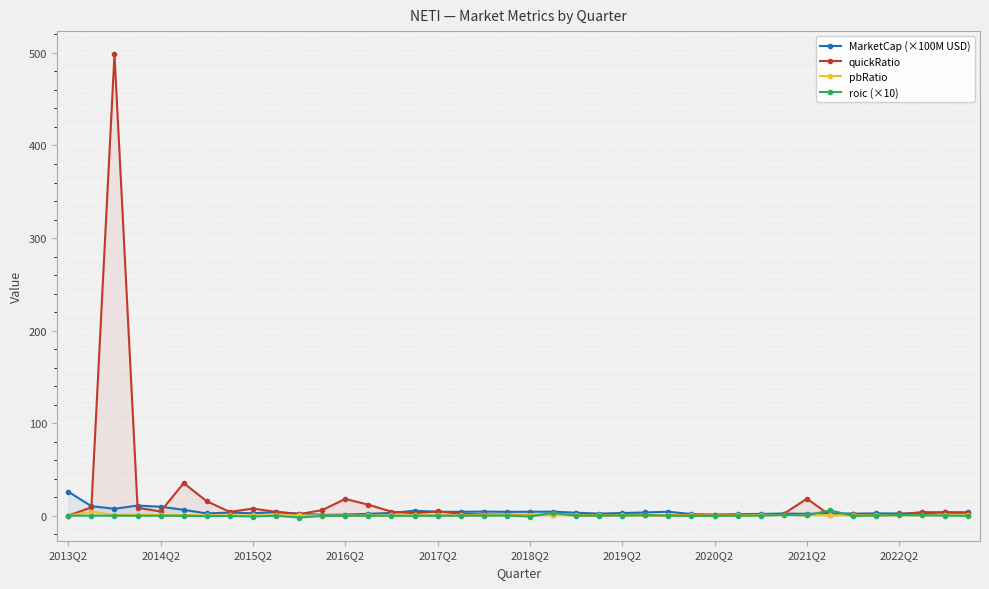

At how many categories does at least one series exceed 389?

1